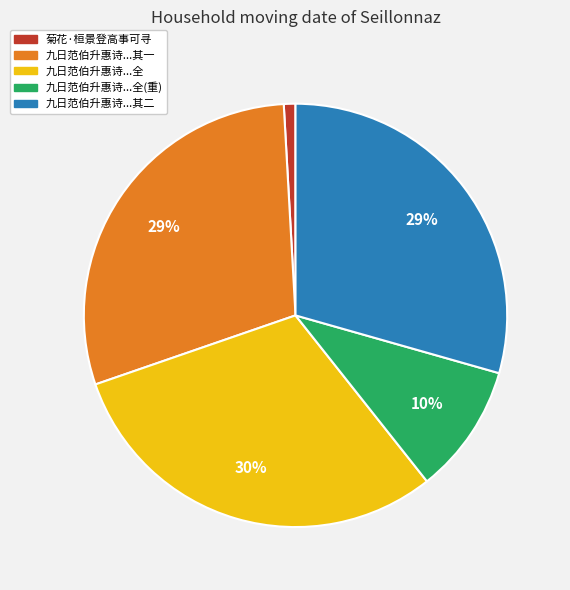

Is there any slice that represents more than half of the pie?

No